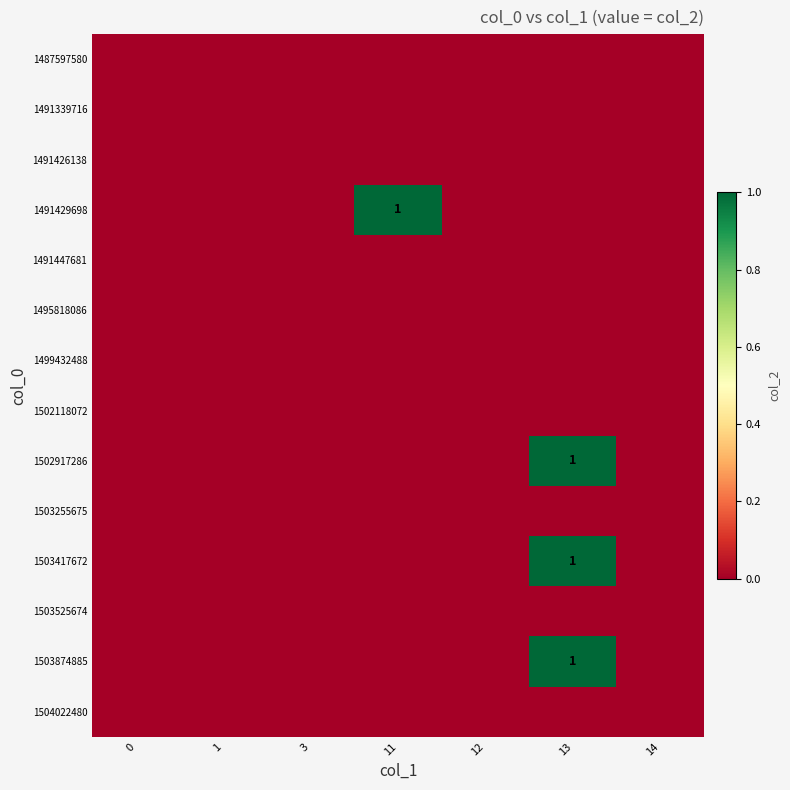

Rank the categories by 1491426138 value from highest to lowest.

0, 1, 3, 11, 12, 13, 14